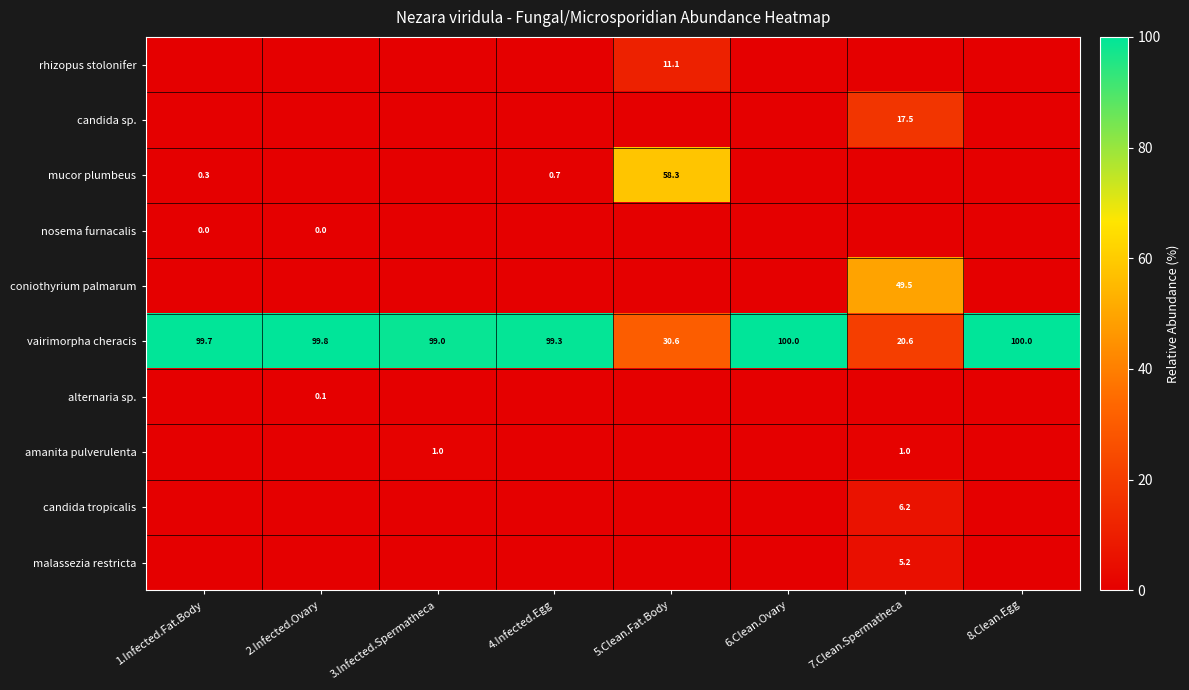

Is it true that candida sp. equals 4.3 at 7.Clean.Spermatheca?

False